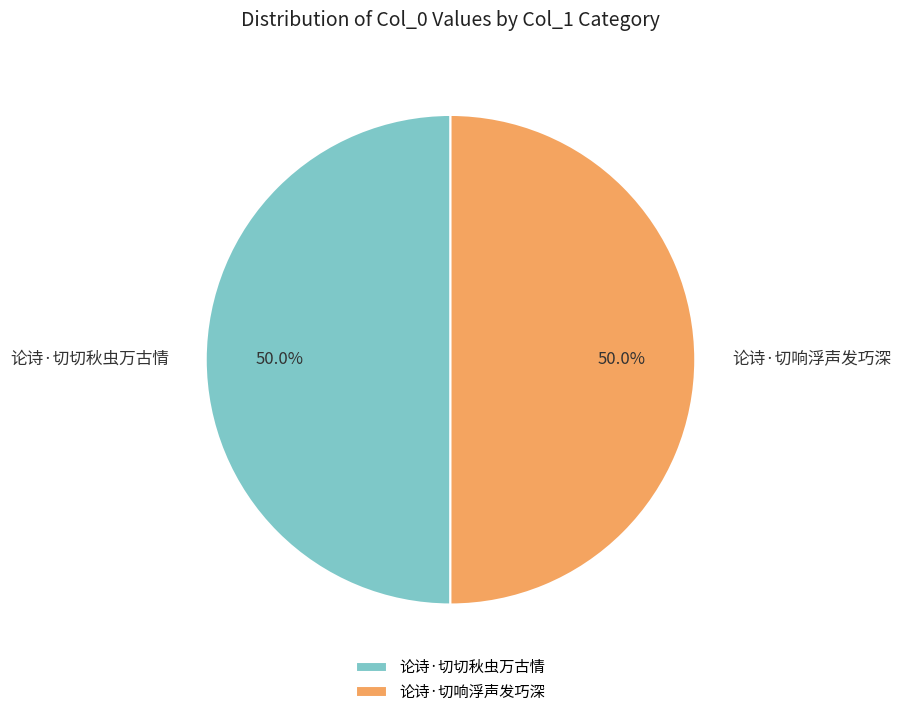

What percentage do 论诗·切切秋虫万古情 and 论诗·切响浮声发巧深 together represent?

100.0%